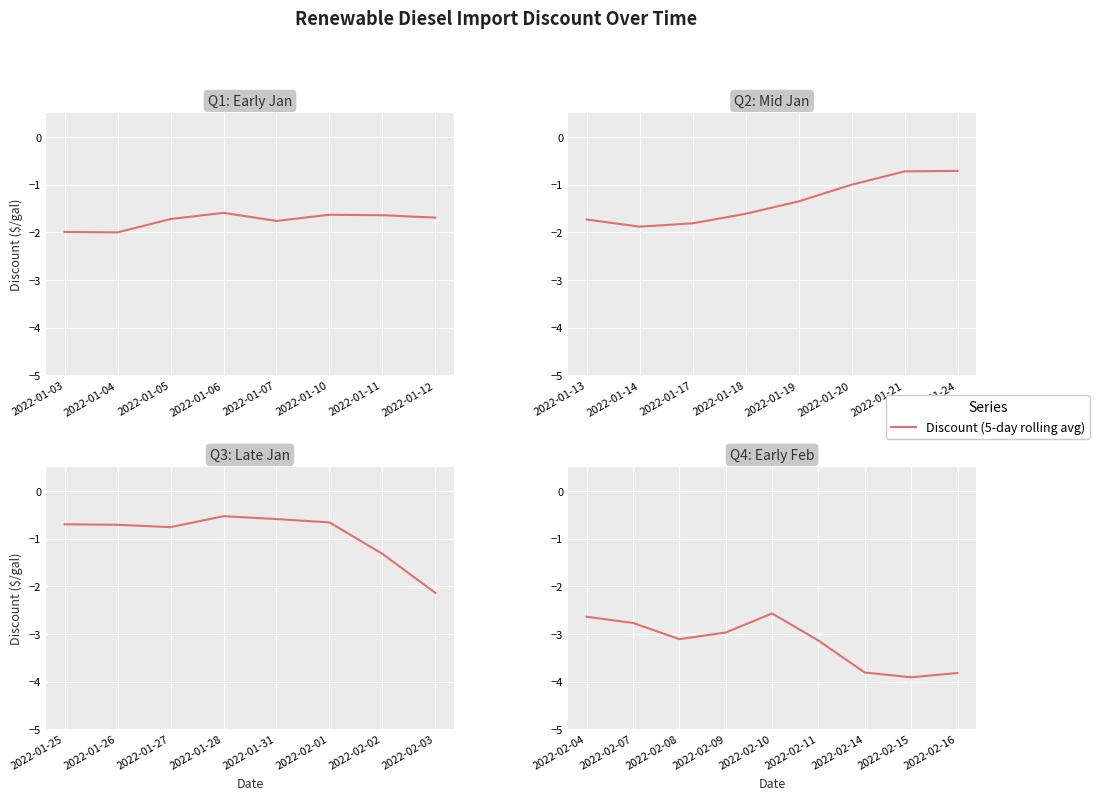

At which label does the data first exceed -3?

2022-02-04